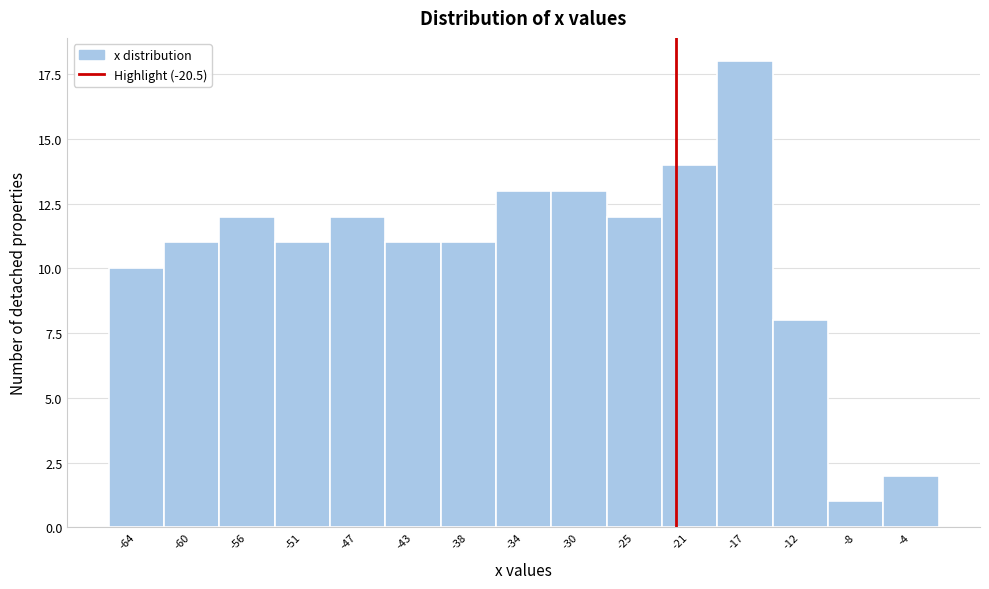

Reading left to right, what are all the values shown in this chart?

-64=10	-60=11	-56=12	-51=11	-47=12	-43=11	-38=11	-34=13	-30=13	-25=12	-21=14	-17=18	-12=8	-8=1	-4=2